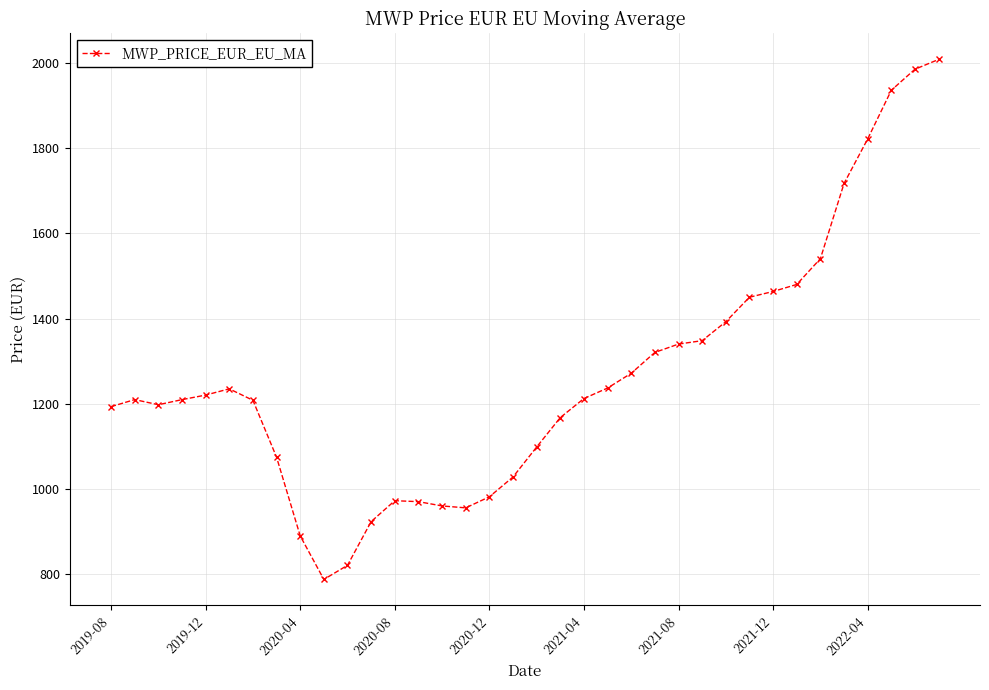

True or false: the data has more than 1 interior local peaks.

True